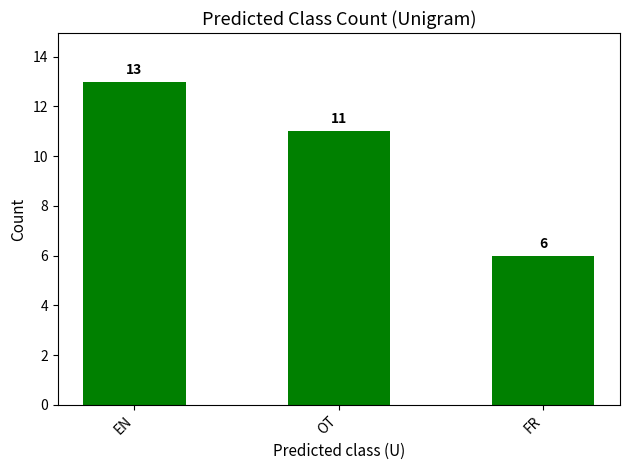

What is the ratio of the value at FR to the value at EN?

0.5